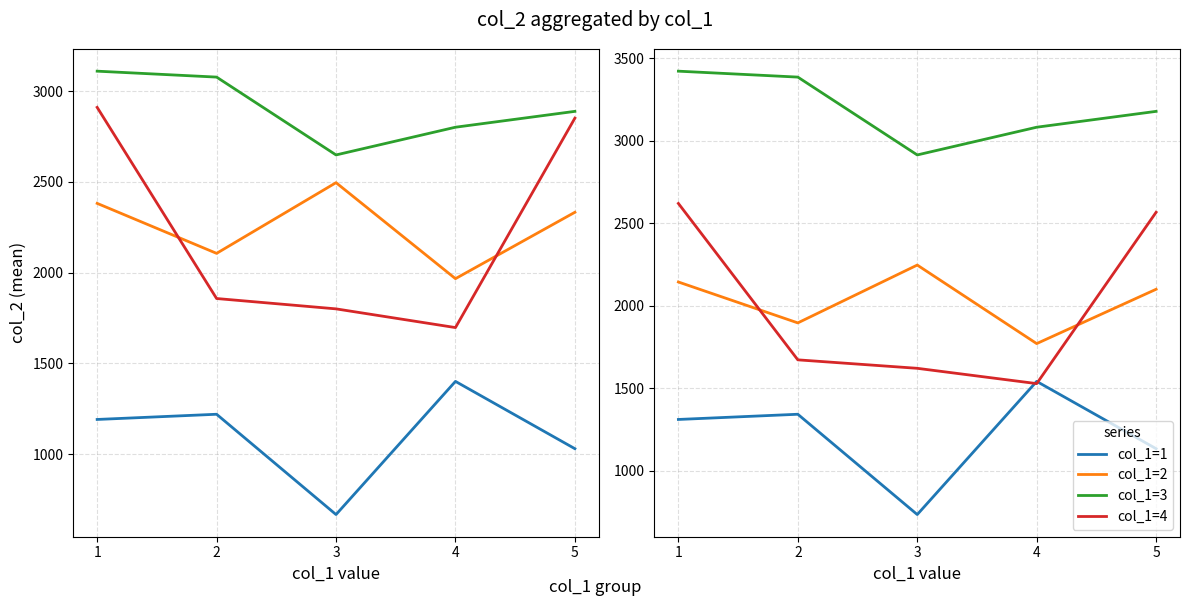

True or false: col_1=2 has a value of 1895.4 at 2.

True